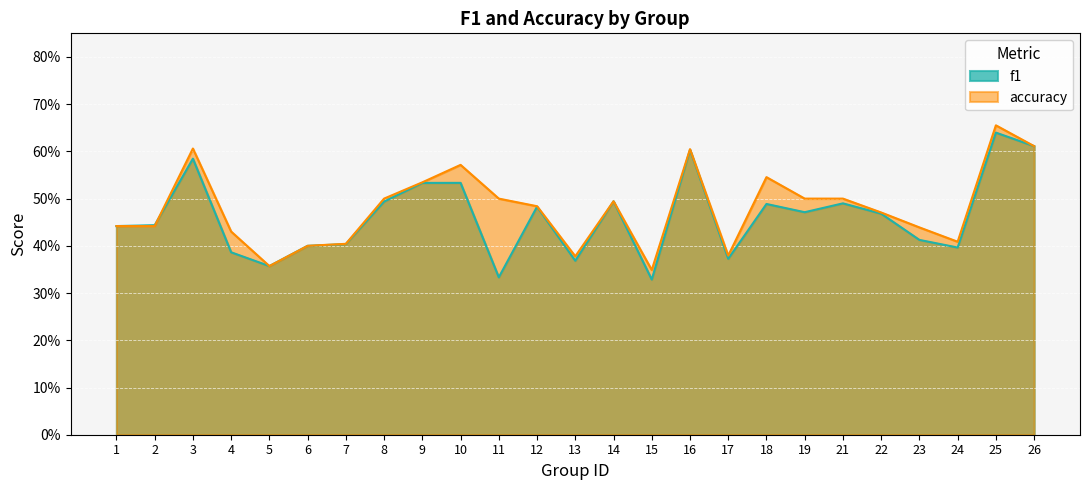

True or false: accuracy has a value of 0.3 at 15.

True